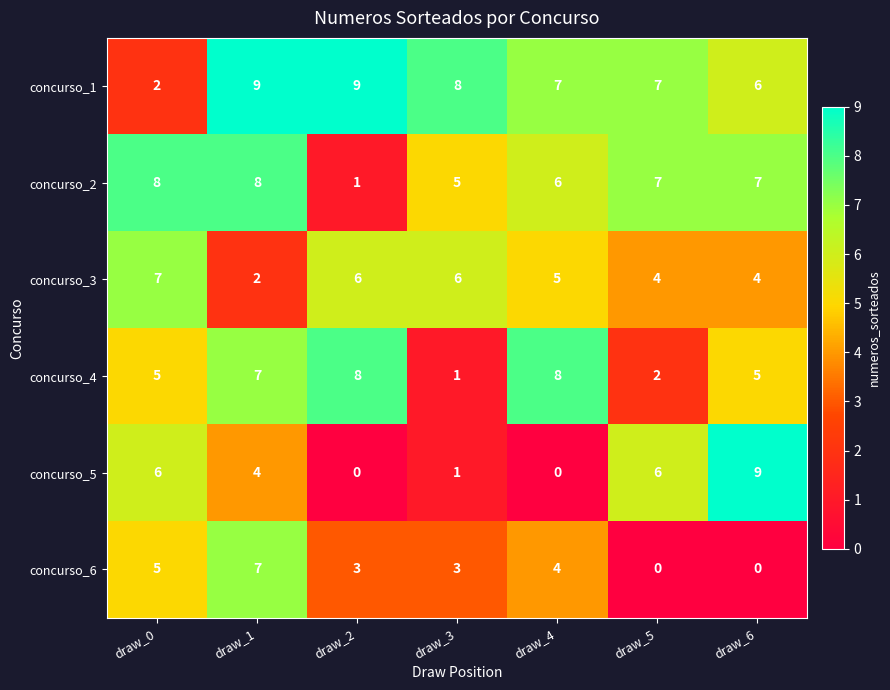

Count the concurso_3 values in the range 4 to 6.

5